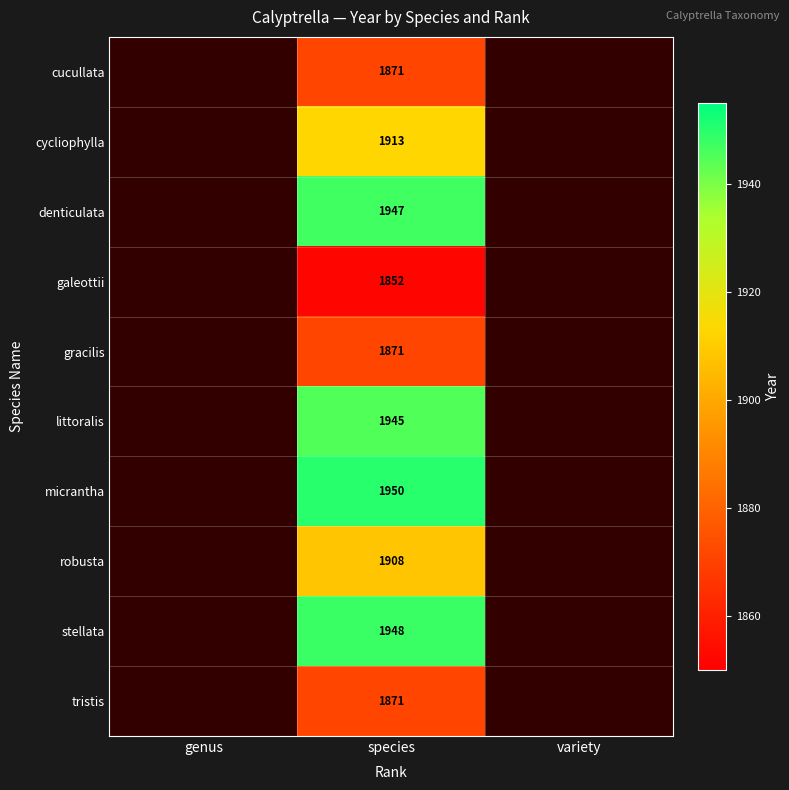

What is the spread (max minus min) of values at species?

98